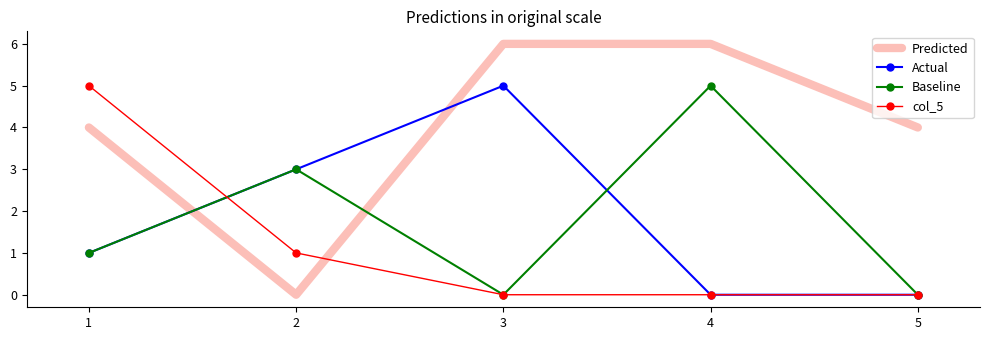

True or false: Actual and Predicted cross at least once.

True